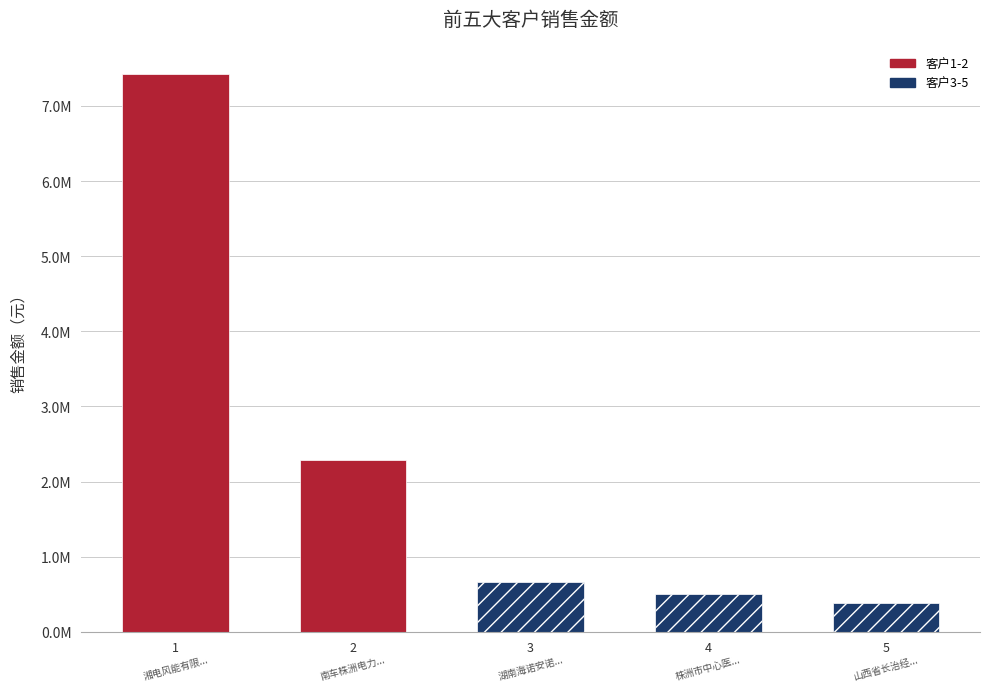

What is the maximum value shown in the chart?

7428860.0